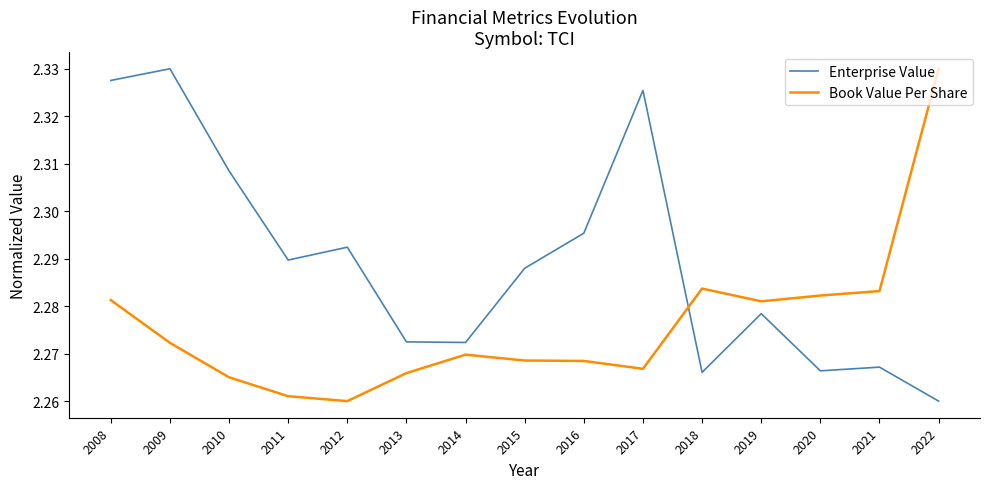

True or false: Book Value Per Share and Enterprise Value intersect in this chart.

True